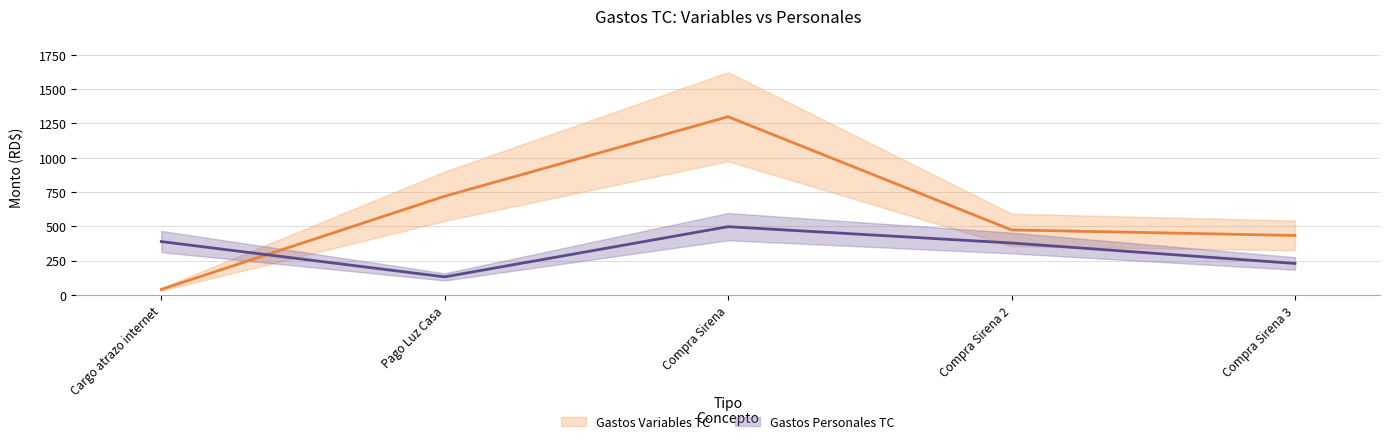

Does the chart display data point markers on the line(s)?

No